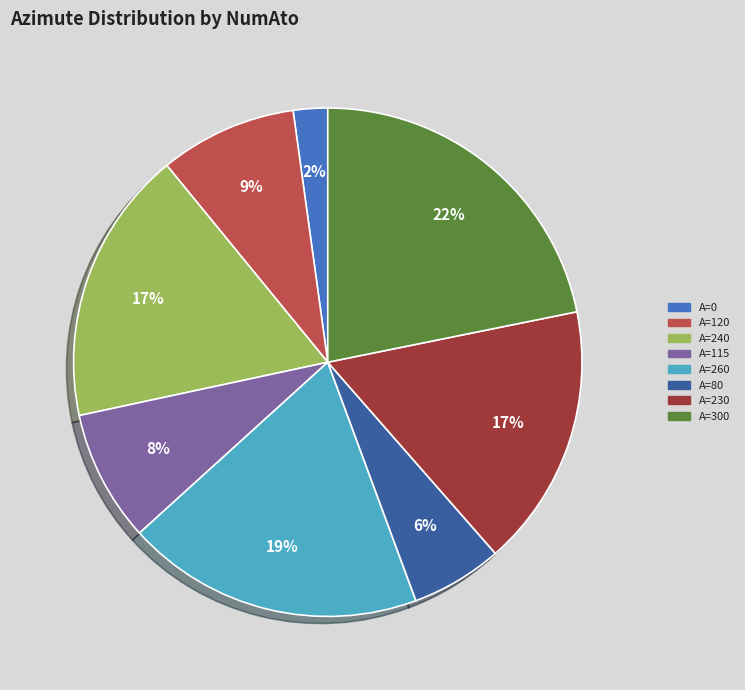

Does any single category account for the majority?

No